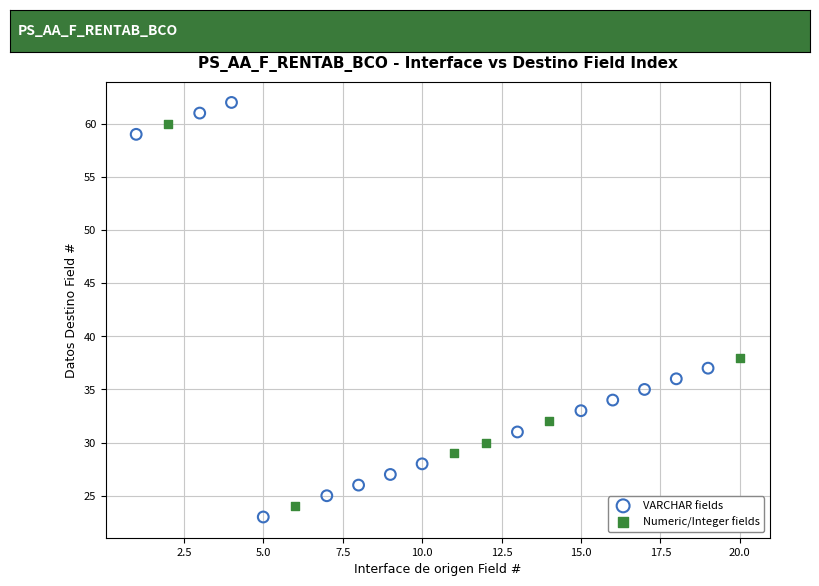

What are all the series names shown in the legend?

VARCHAR fields, Numeric/Integer fields